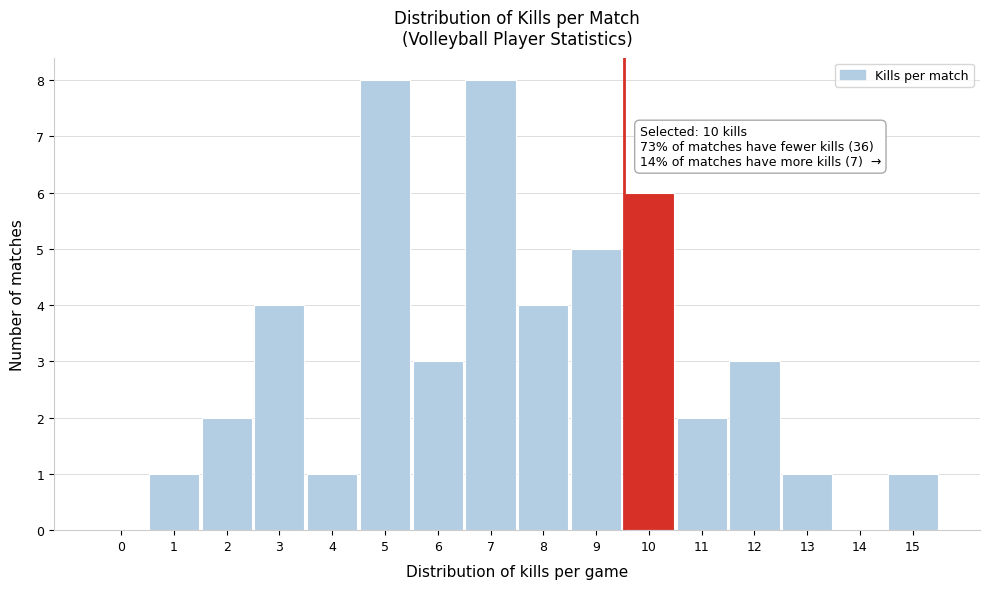

Reading left to right, extract all data points from this chart.

0=0	1=1	2=2	3=4	4=1	5=8	6=3	7=8	8=4	9=5	10=6	11=2	12=3	13=1	14=0	15=1